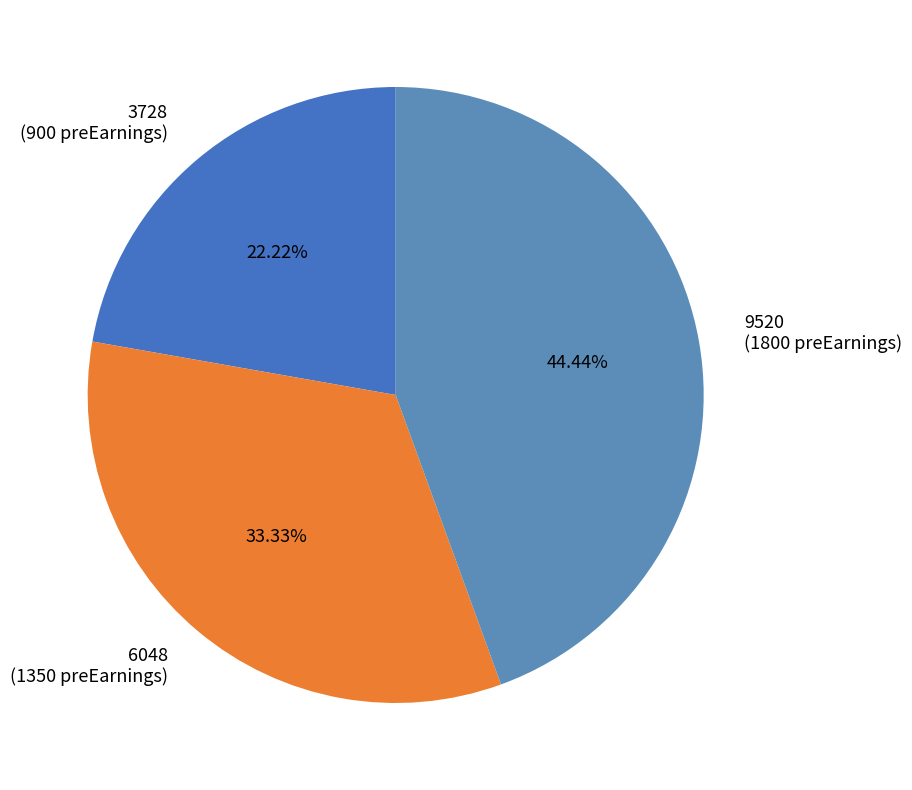

Is there a majority slice in this chart?

No